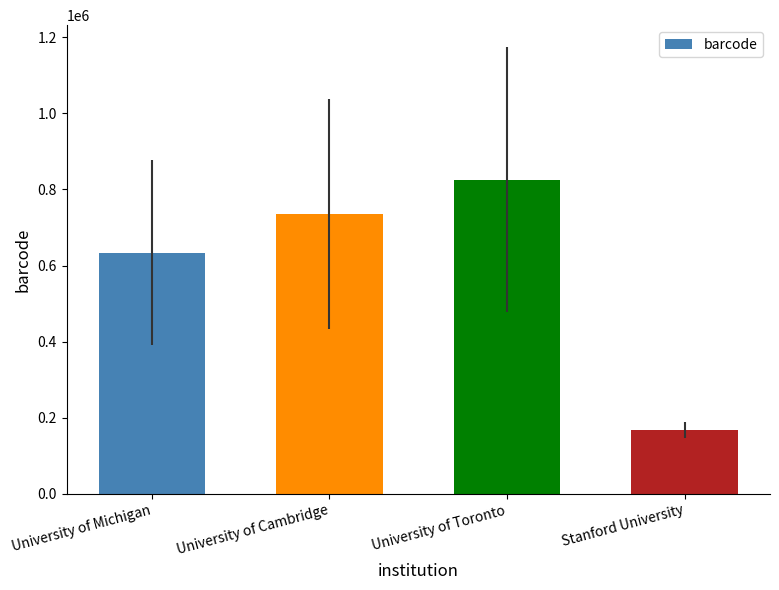

What is the maximum value shown in the chart?

825739